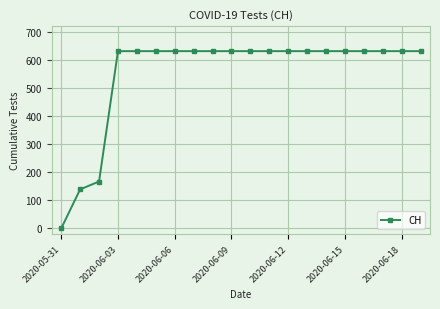

Reading right to left, transcribe all the data shown in this chart.

631	631	631	631	631	631	631	631	631	631	631	631	631	631	631	631	631	167	139	0